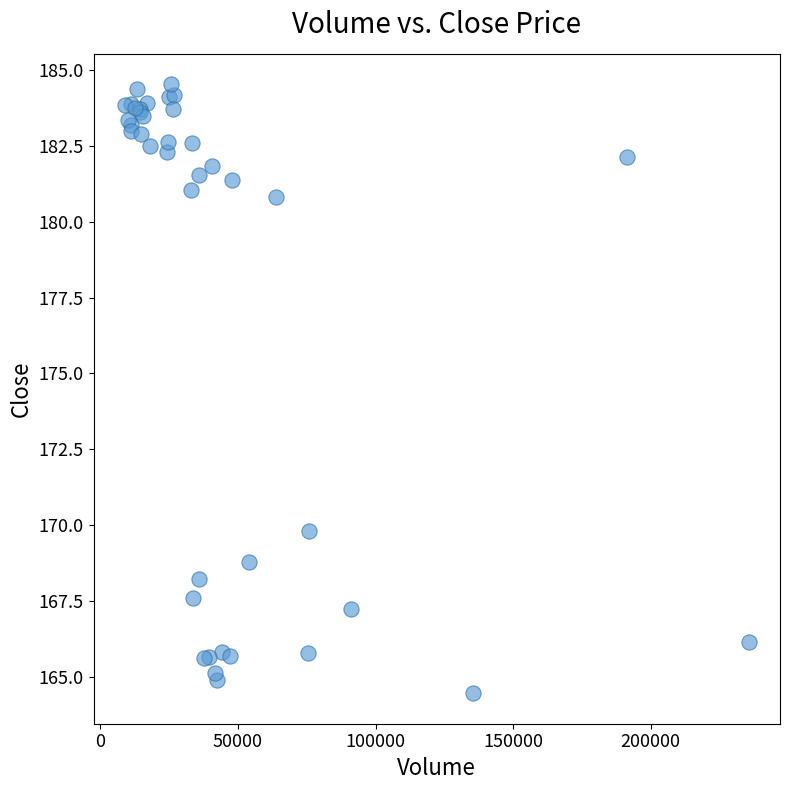

What Y value in the scatter plot is closest to 174?

169.8